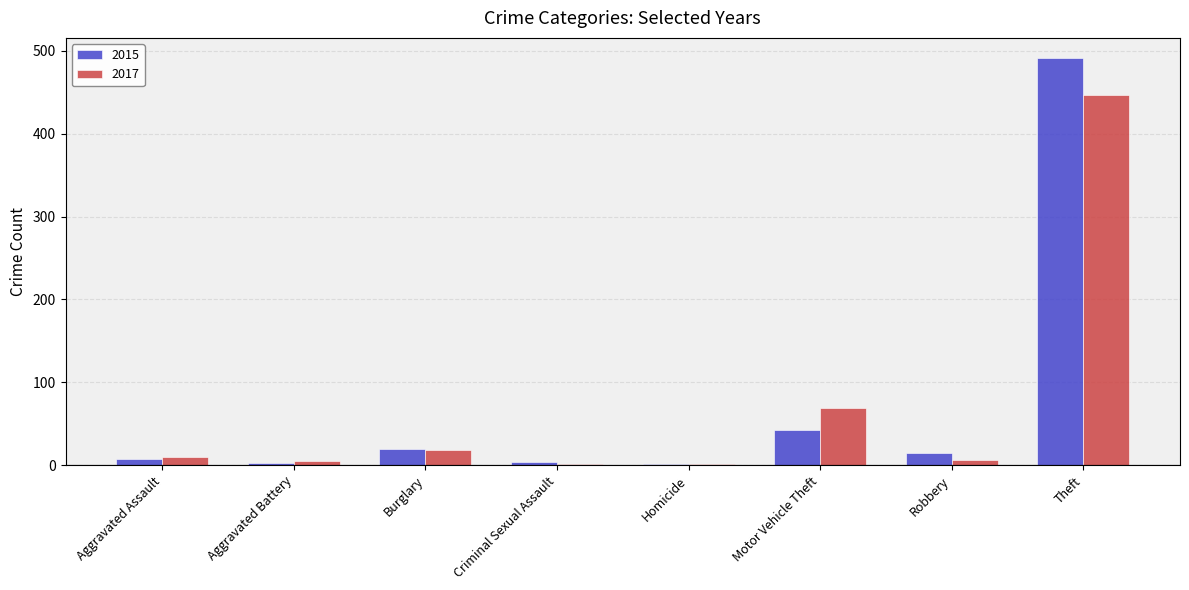

What is the spread (max minus min) of values at Motor Vehicle Theft?

26